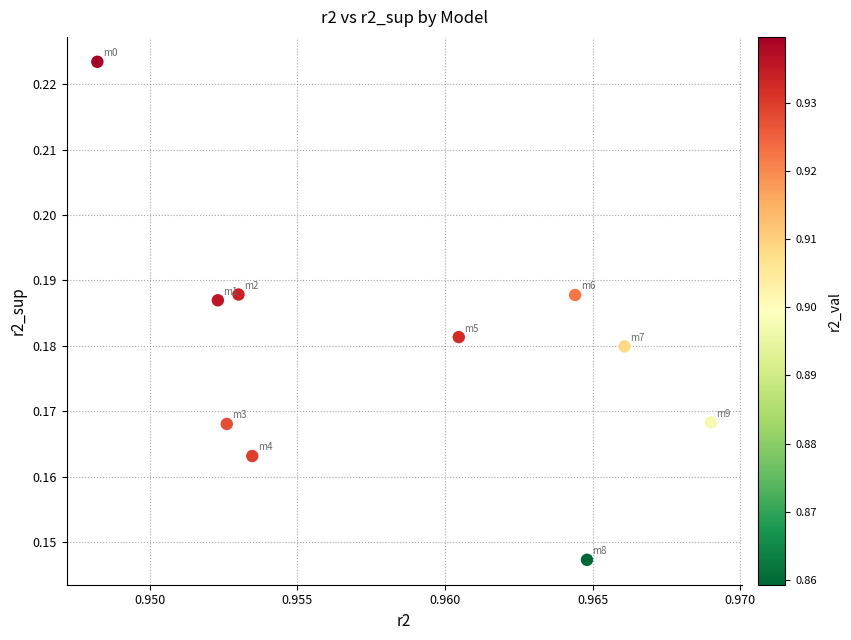

How many points are shown in the scatter plot?

10